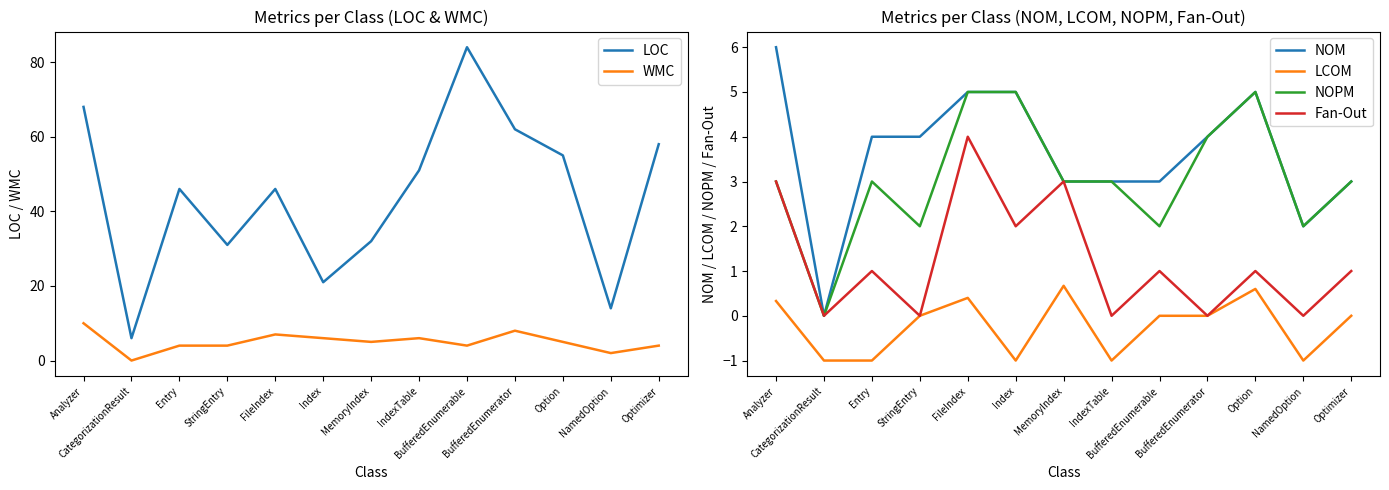

How many interior local peaks does the Fan-Out series have?

5